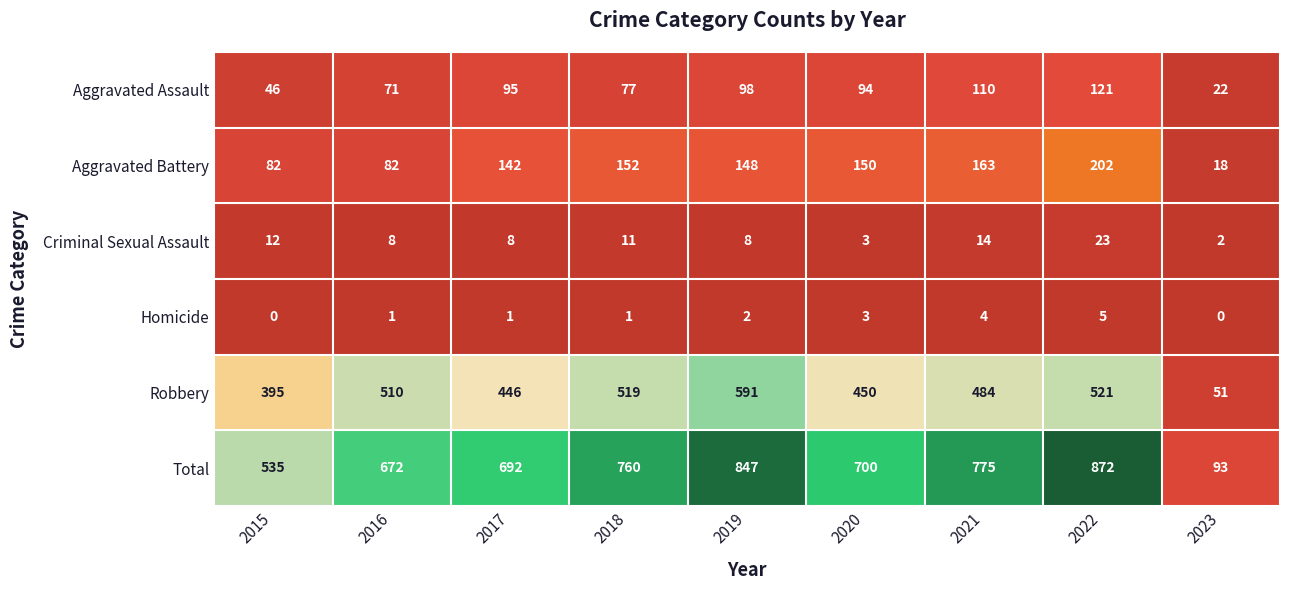

What is the maximum value shown in the chart?

872